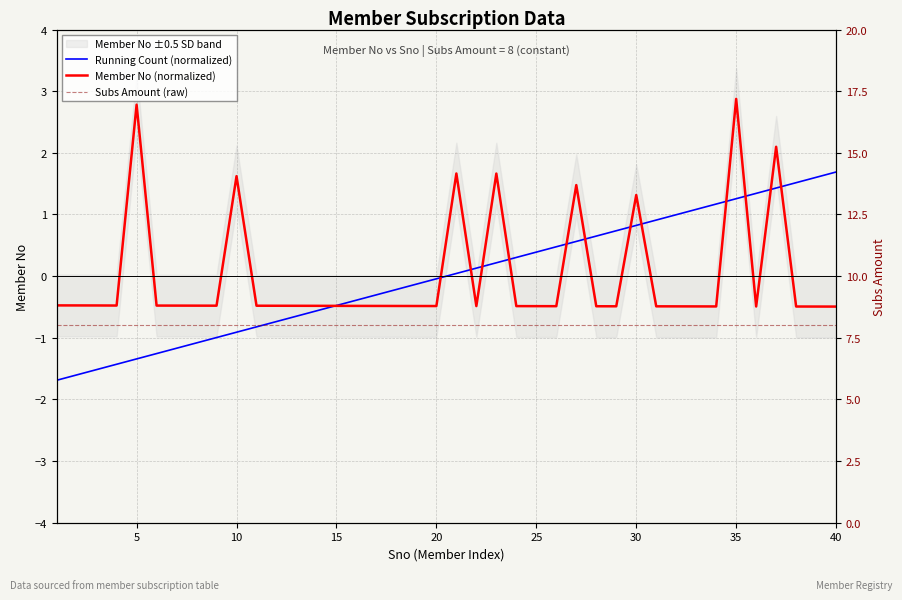

What are all the series names shown in the legend?

Running Count (normalized), Member No (normalized), Subs Amount (raw)